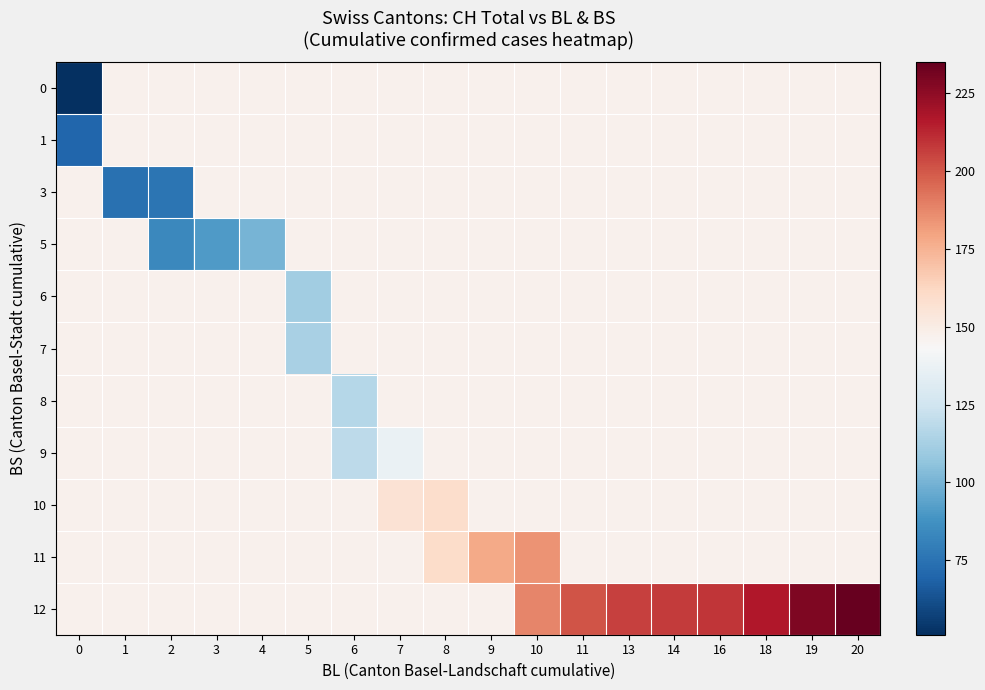

Between 1 and 9, which is larger?

1